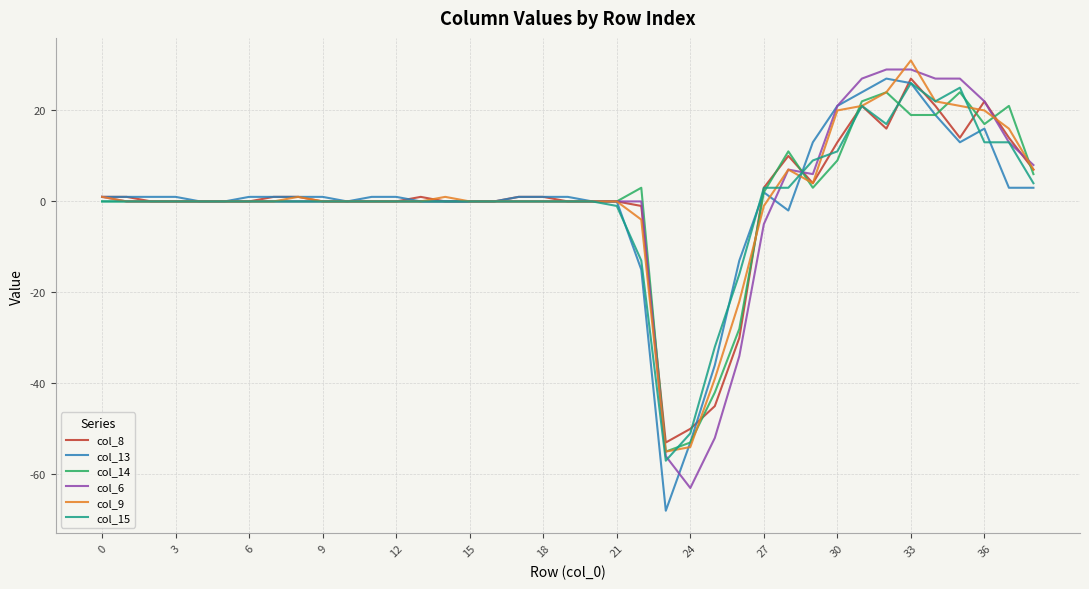

What is the smallest value displayed?

-68